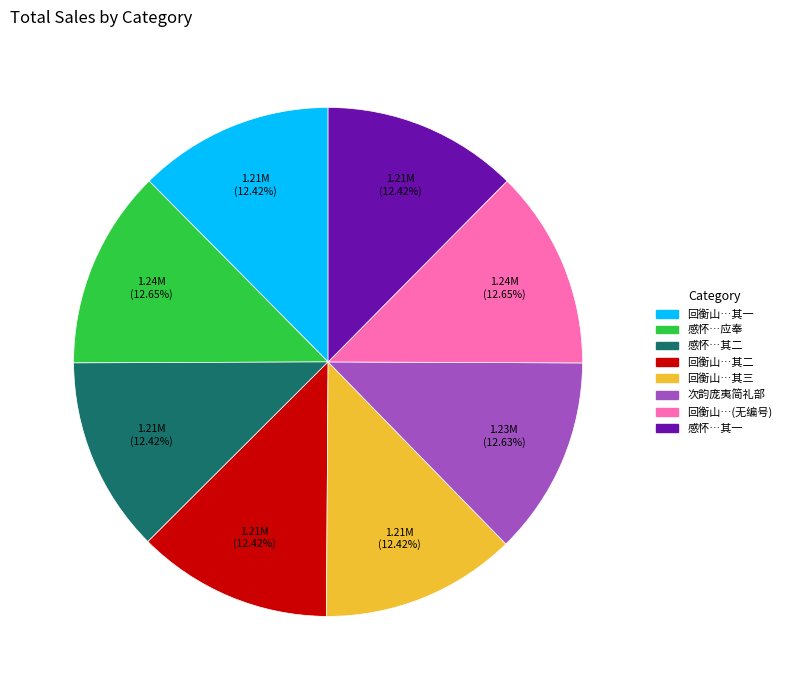

Does any single category account for the majority?

No